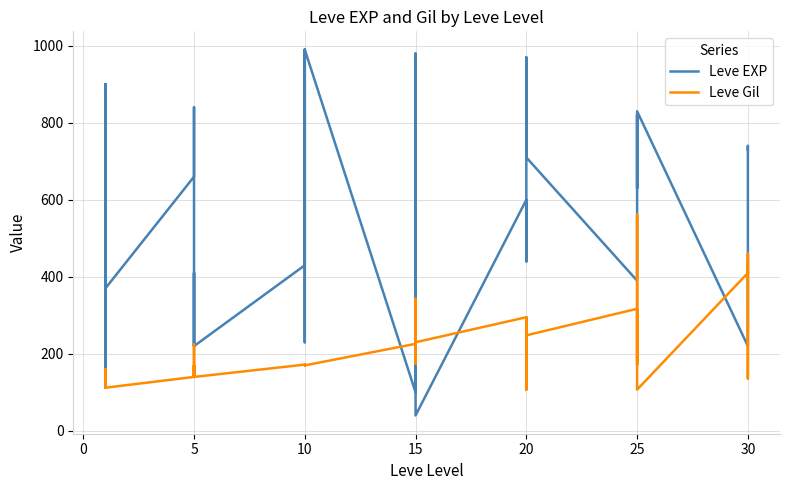

Rank the series by their average value, from highest to lowest.

Leve EXP, Leve Gil